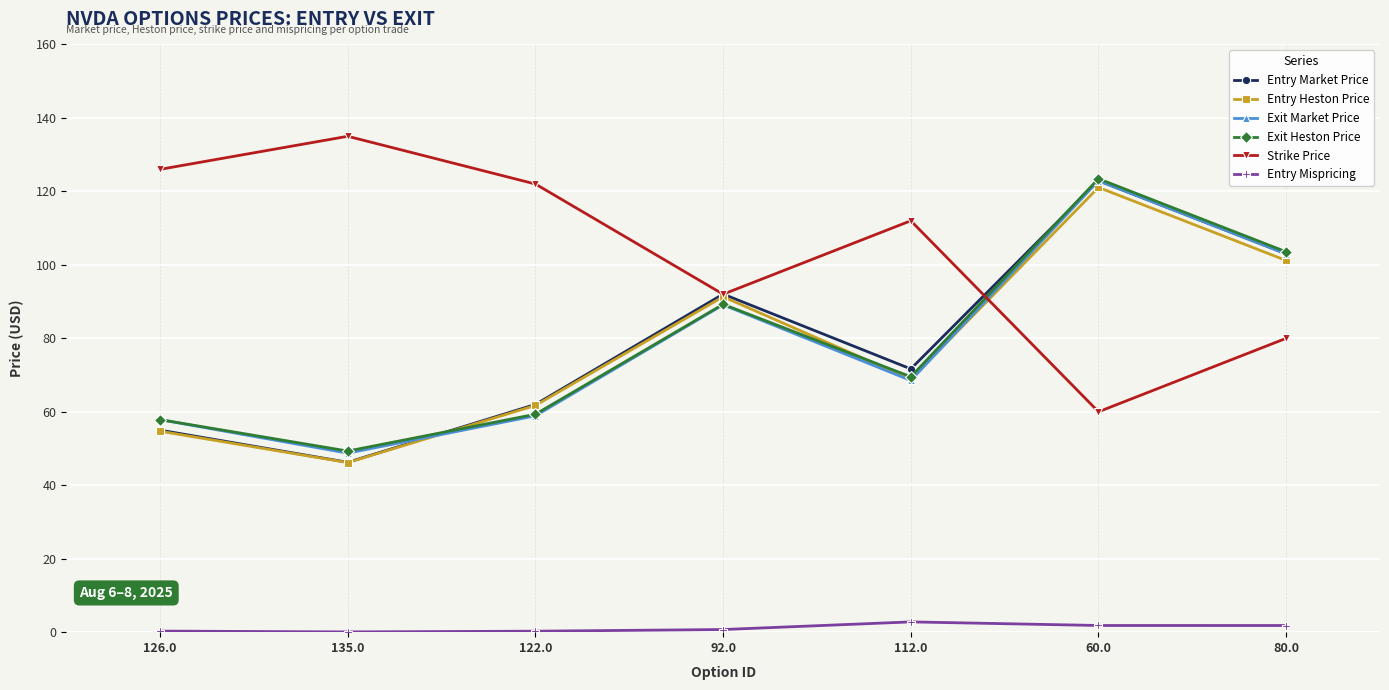

What is the sum of the Exit Heston Price values at 122.0 and 135.0?

108.6